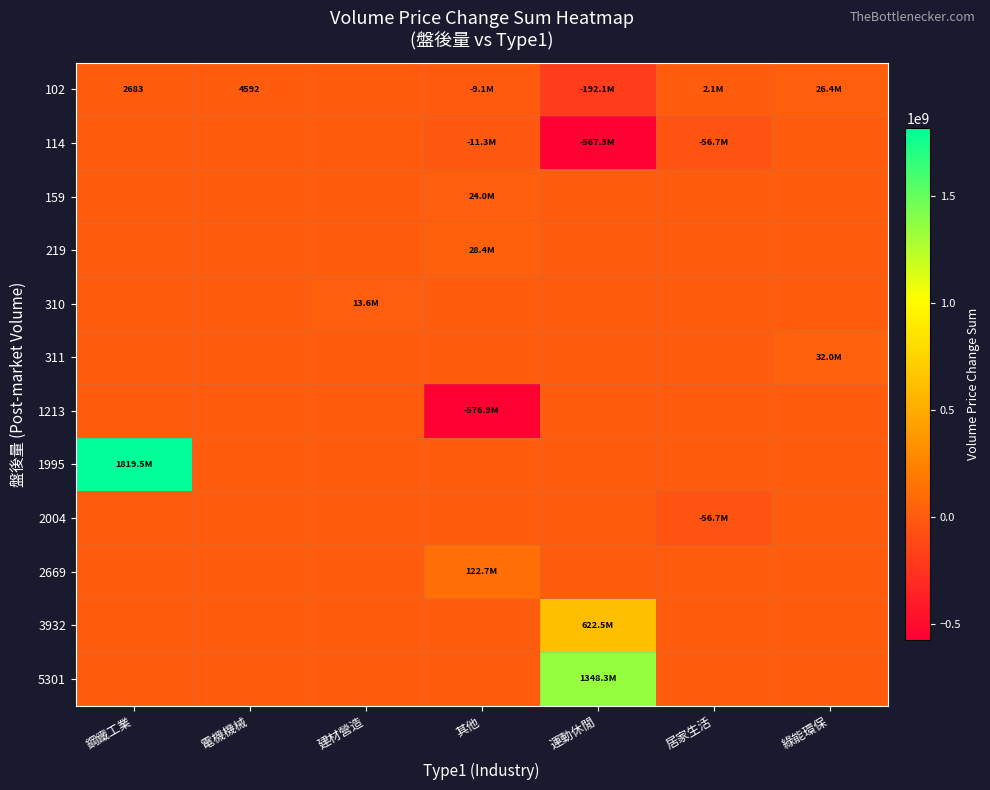

Which series has the widest spread of values?

1995